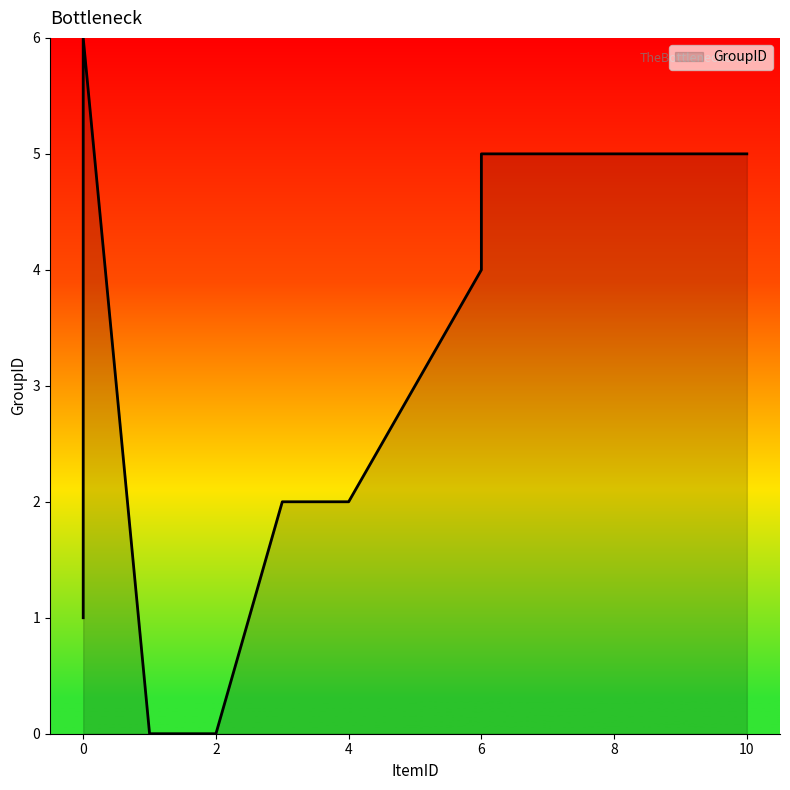

Which label corresponds to the smallest value in the chart?

1